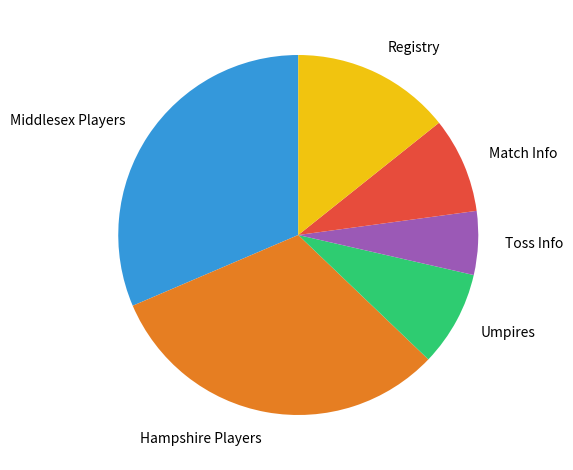

Which slice is the smallest?

Toss Info